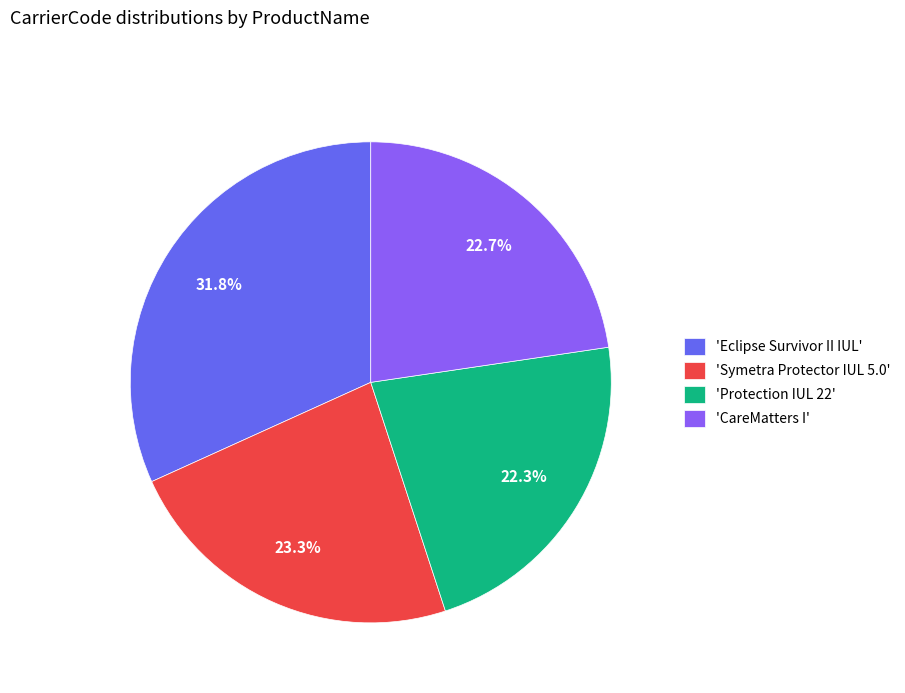

Does 'Protection IUL 22' represent more than half of the total?

No